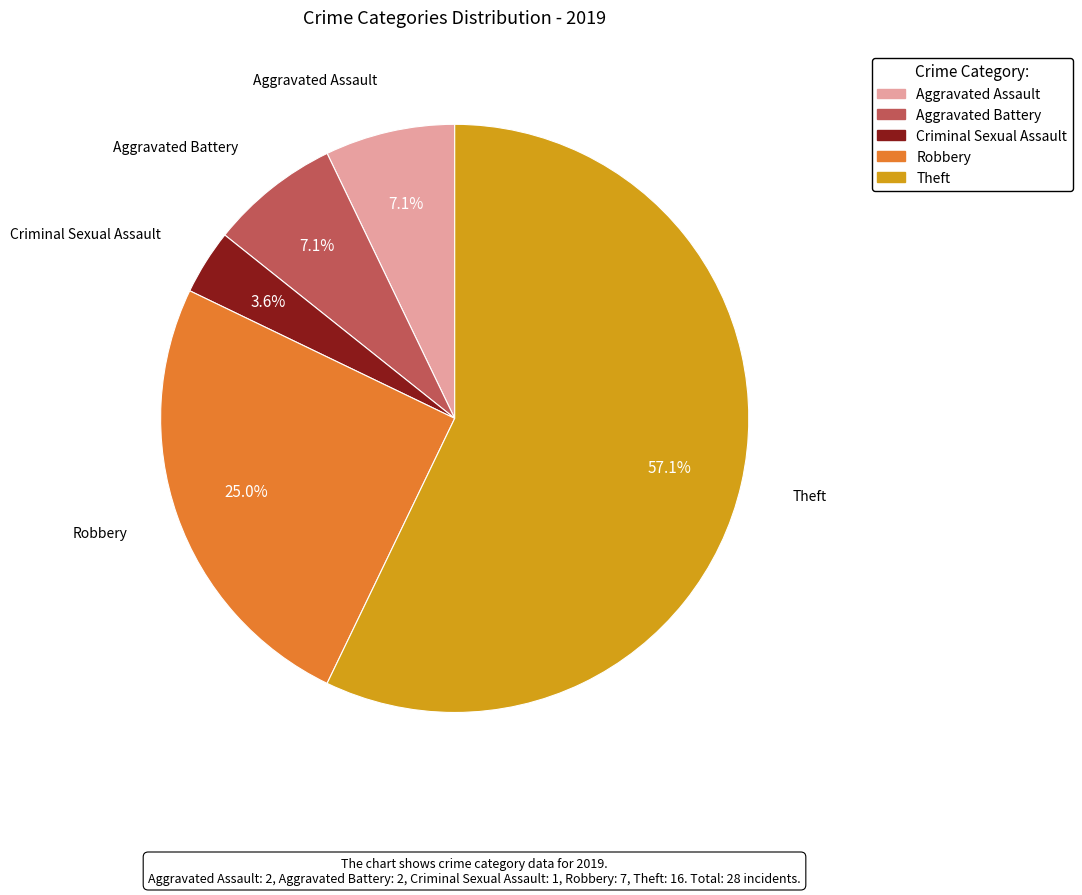

Which has a higher value, Criminal Sexual Assault or Robbery?

Robbery